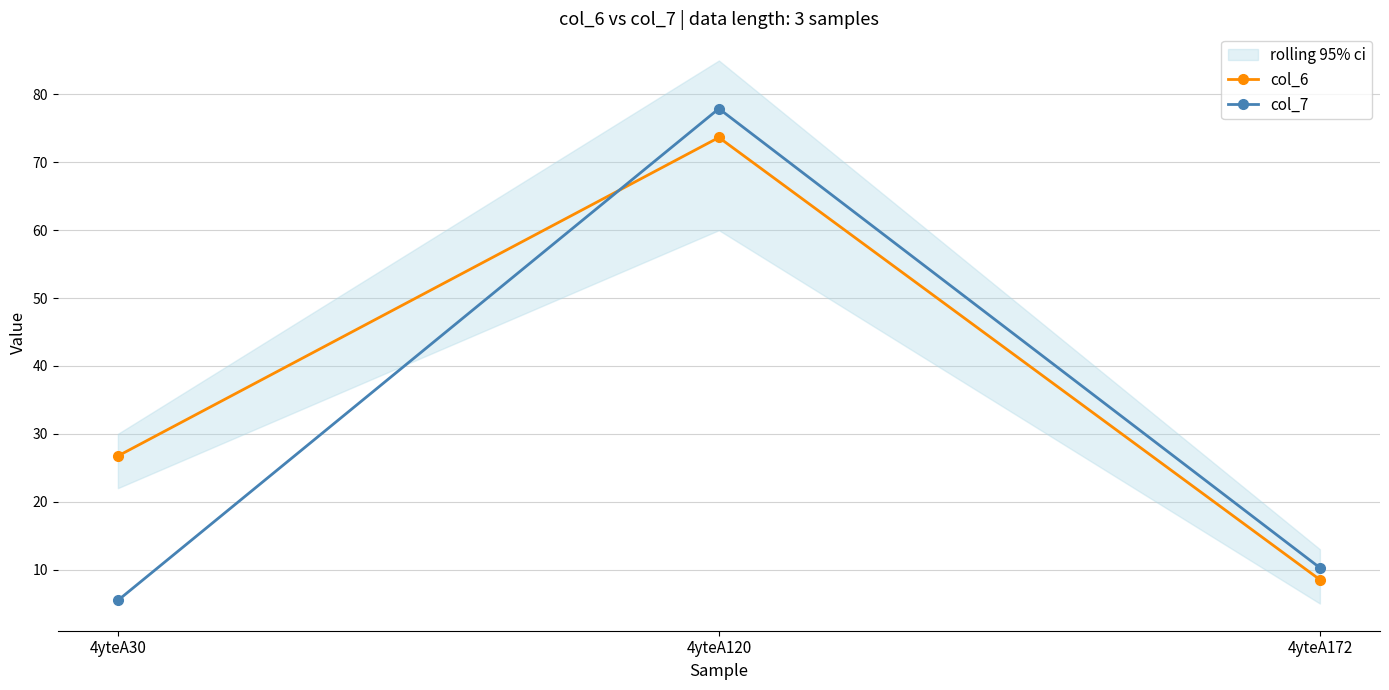

The col_7 series shows 8.8 at 4yteA30. True or false?

False